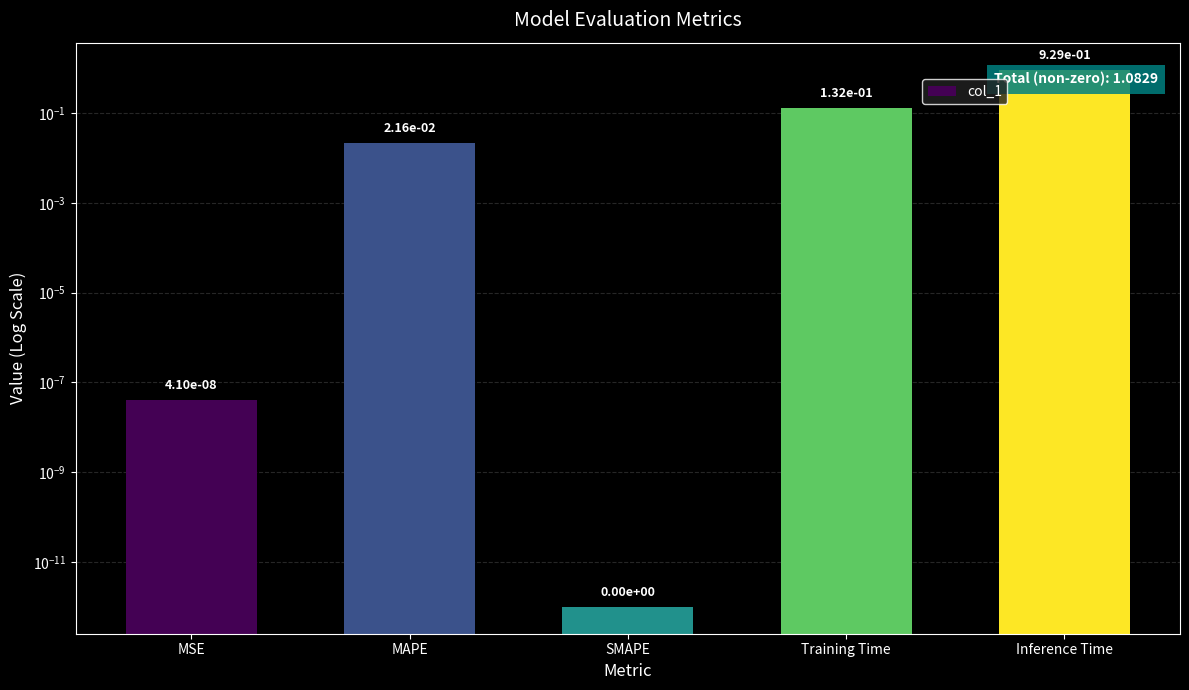

Which has a higher value, MAPE or SMAPE?

MAPE